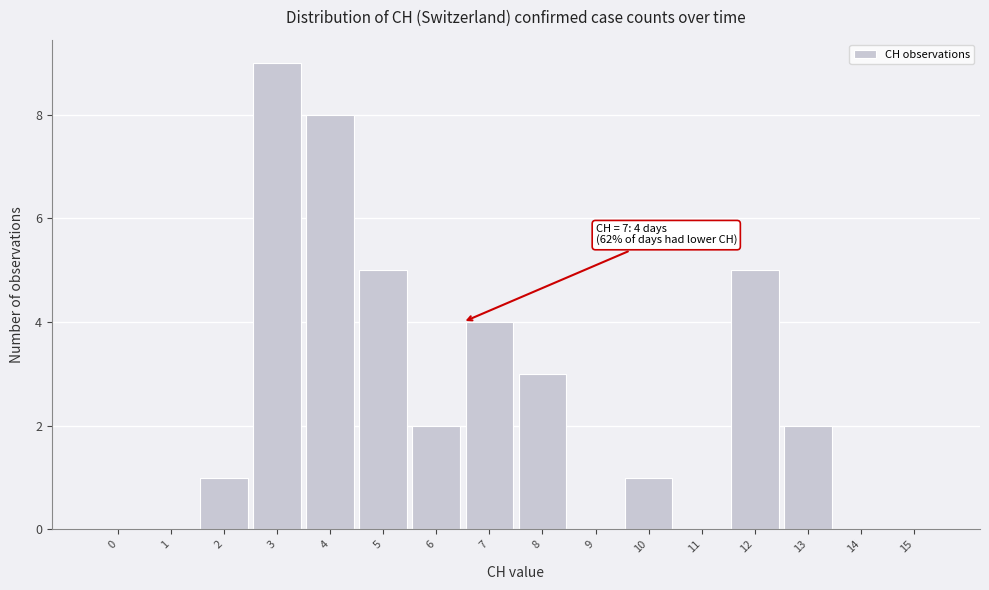

Reading right to left, transcribe all the data shown in this chart.

15=0	14=0	13=2	12=5	11=0	10=1	9=0	8=3	7=4	6=2	5=5	4=8	3=9	2=1	1=0	0=0